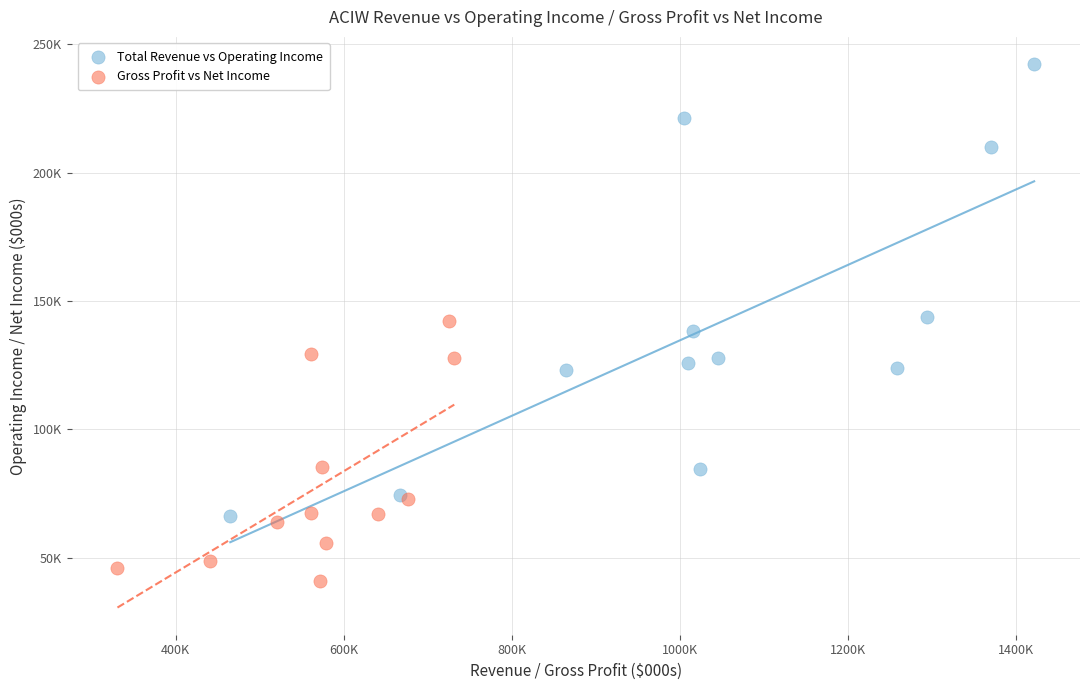

Which series contains the lowest Y value?

Gross Profit vs Net Income